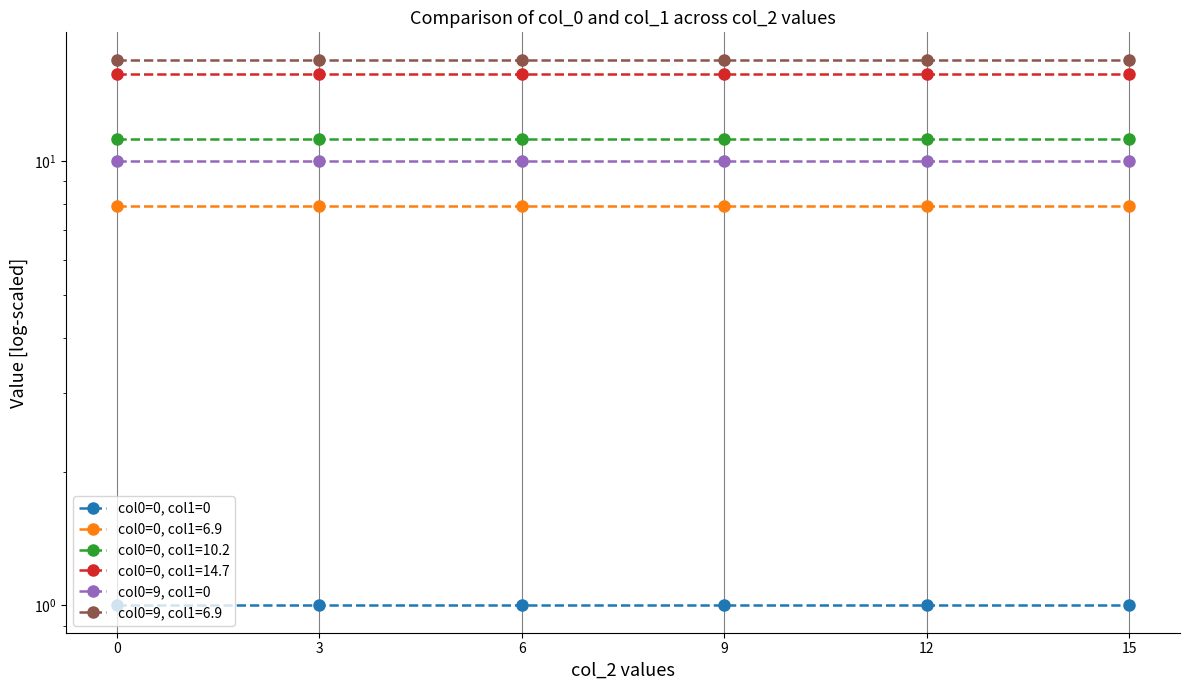

The value of col0=0, col1=0 at 15 is 1. True or false?

True